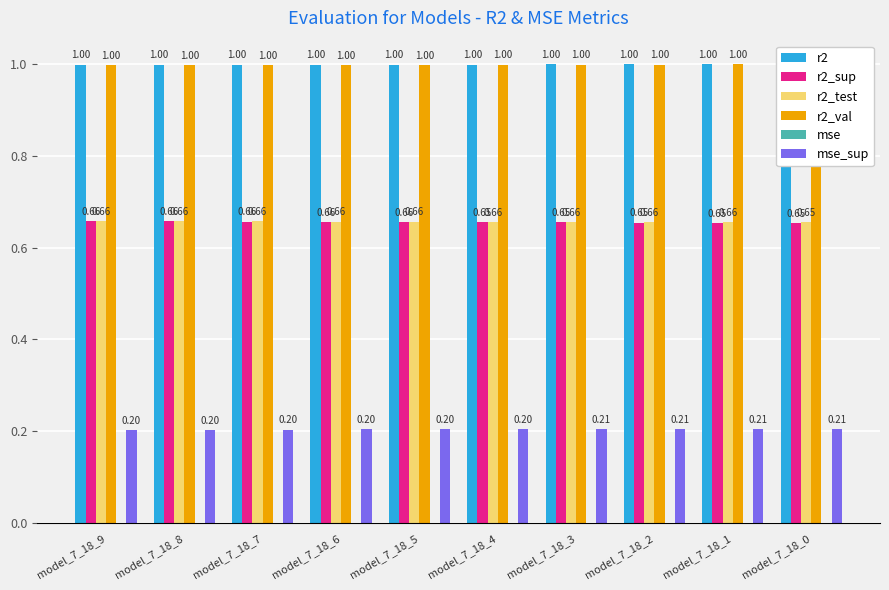

Reading right to left, what are all the values shown in this chart?

r2: model_7_18_0=1.0	model_7_18_1=1.0	model_7_18_2=1.0	model_7_18_3=1.0	model_7_18_4=1.0	model_7_18_5=1.0	model_7_18_6=1.0	model_7_18_7=1.0	model_7_18_8=1.0	model_7_18_9=1.0
r2_sup: model_7_18_0=0.7	model_7_18_1=0.7	model_7_18_2=0.7	model_7_18_3=0.7	model_7_18_4=0.7	model_7_18_5=0.7	model_7_18_6=0.7	model_7_18_7=0.7	model_7_18_8=0.7	model_7_18_9=0.7
r2_test: model_7_18_0=0.7	model_7_18_1=0.7	model_7_18_2=0.7	model_7_18_3=0.7	model_7_18_4=0.7	model_7_18_5=0.7	model_7_18_6=0.7	model_7_18_7=0.7	model_7_18_8=0.7	model_7_18_9=0.7
r2_val: model_7_18_0=1.0	model_7_18_1=1.0	model_7_18_2=1.0	model_7_18_3=1.0	model_7_18_4=1.0	model_7_18_5=1.0	model_7_18_6=1.0	model_7_18_7=1.0	model_7_18_8=1.0	model_7_18_9=1.0
mse: model_7_18_0=0.0	model_7_18_1=0.0	model_7_18_2=0.0	model_7_18_3=0.0	model_7_18_4=0.0	model_7_18_5=0.0	model_7_18_6=0.0	model_7_18_7=0.0	model_7_18_8=0.0	model_7_18_9=0.0
mse_sup: model_7_18_0=0.2	model_7_18_1=0.2	model_7_18_2=0.2	model_7_18_3=0.2	model_7_18_4=0.2	model_7_18_5=0.2	model_7_18_6=0.2	model_7_18_7=0.2	model_7_18_8=0.2	model_7_18_9=0.2